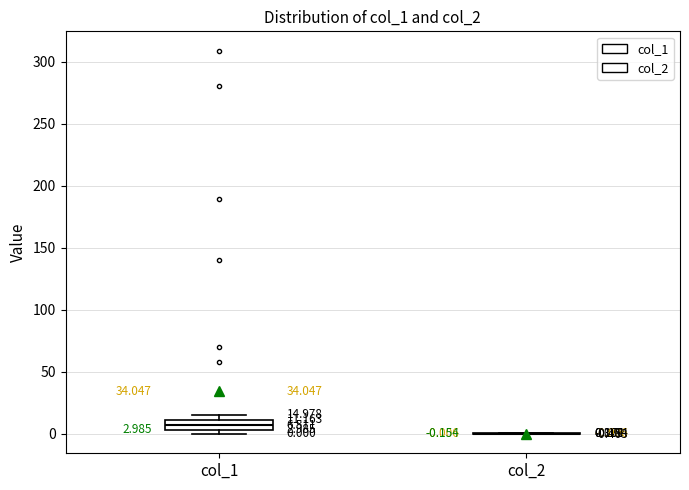

Comparing the boxes themselves (not the whiskers), which one is the tallest?

col_1